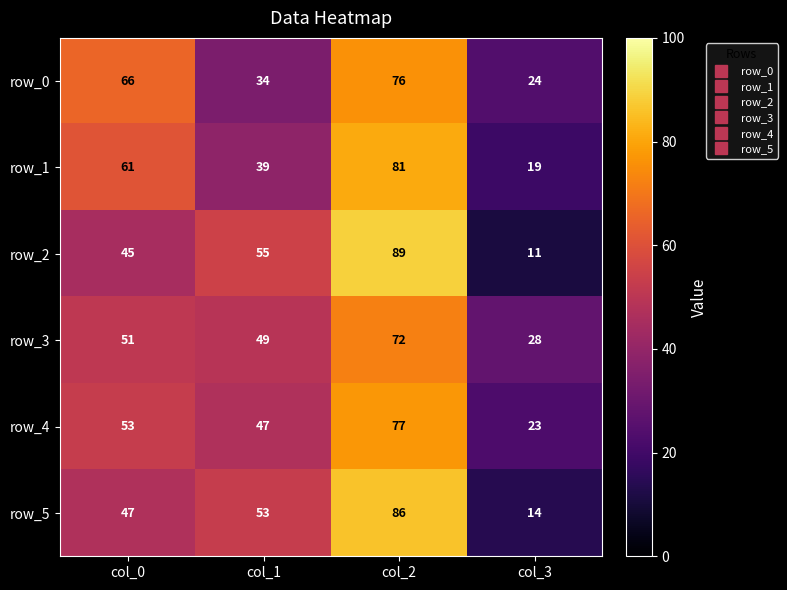

What is the maximum value for row_5?

86